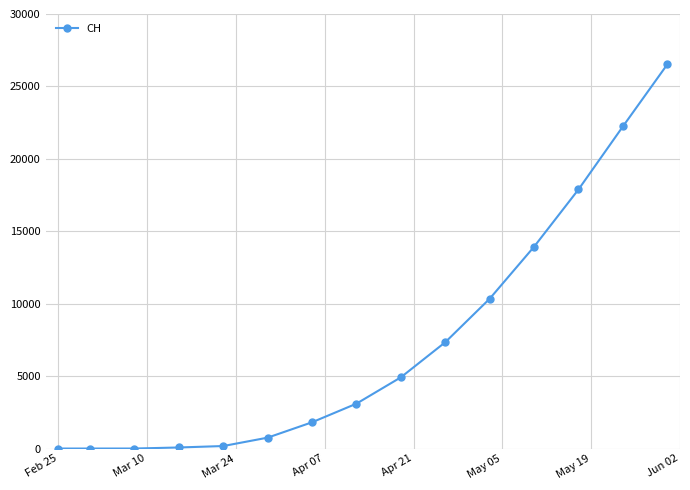

What is the sum of all values?

109090